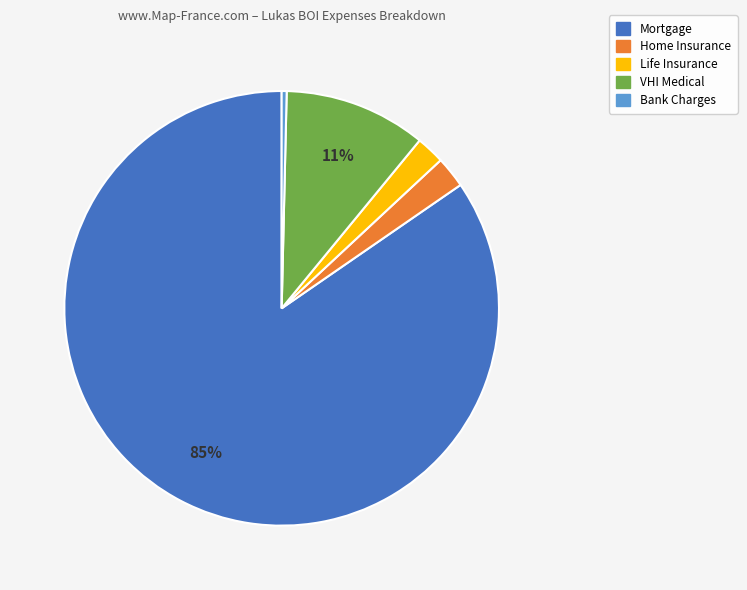

What is the largest slice in the pie chart?

Mortgage